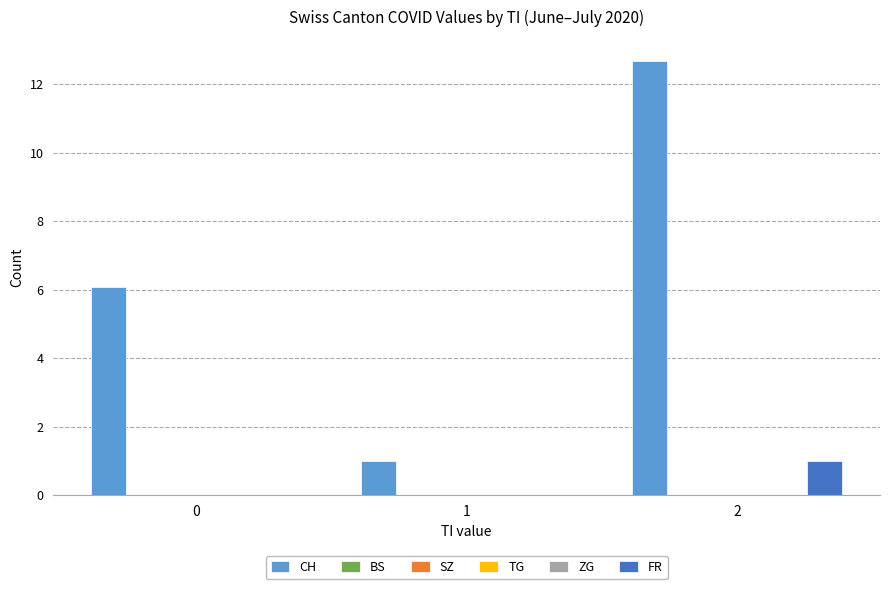

Are the bars grouped side by side (vs. stacked)?

Yes